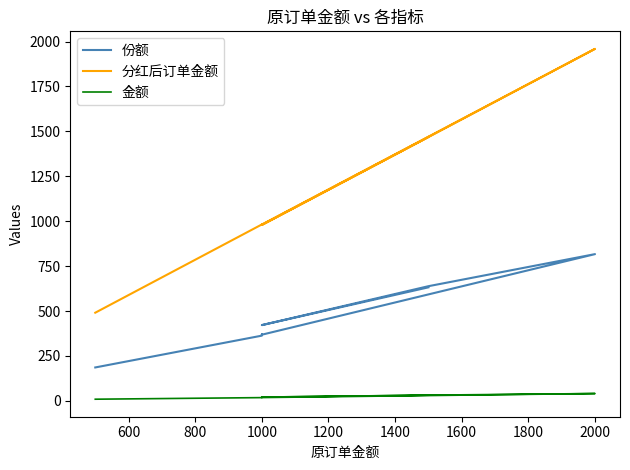

True or false: 分红后订单金额 and 份额 cross at least once.

False